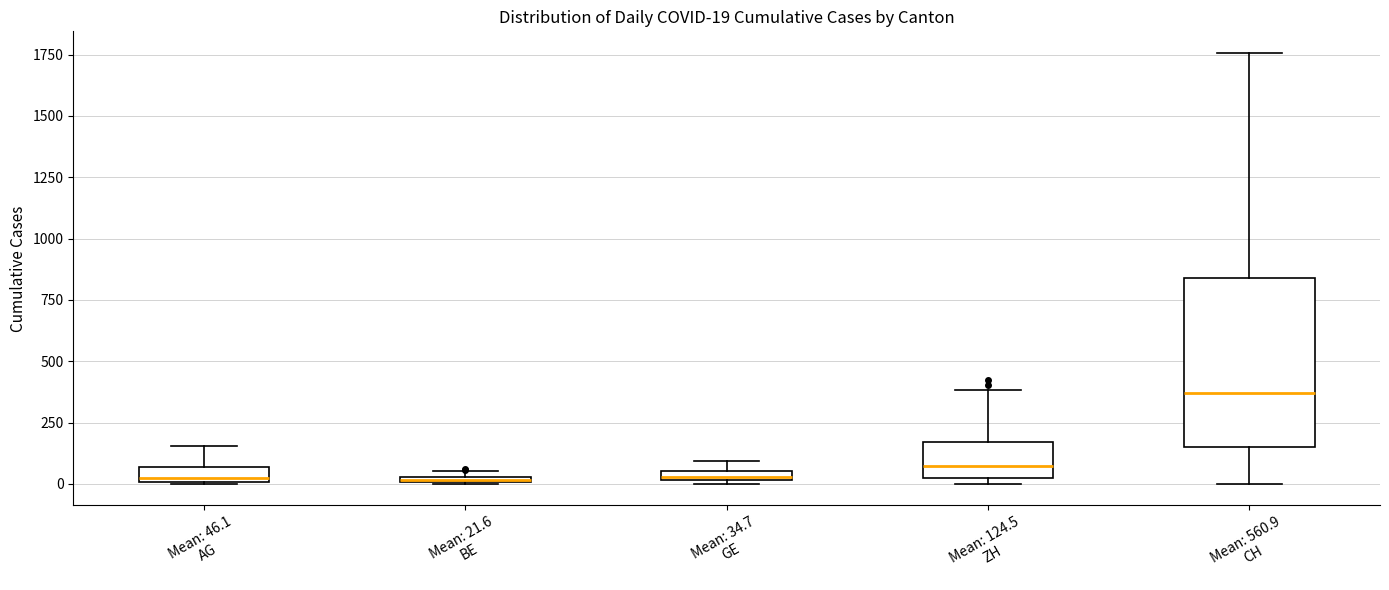

Which box's median line is the highest?

Mean: 560.9 CH